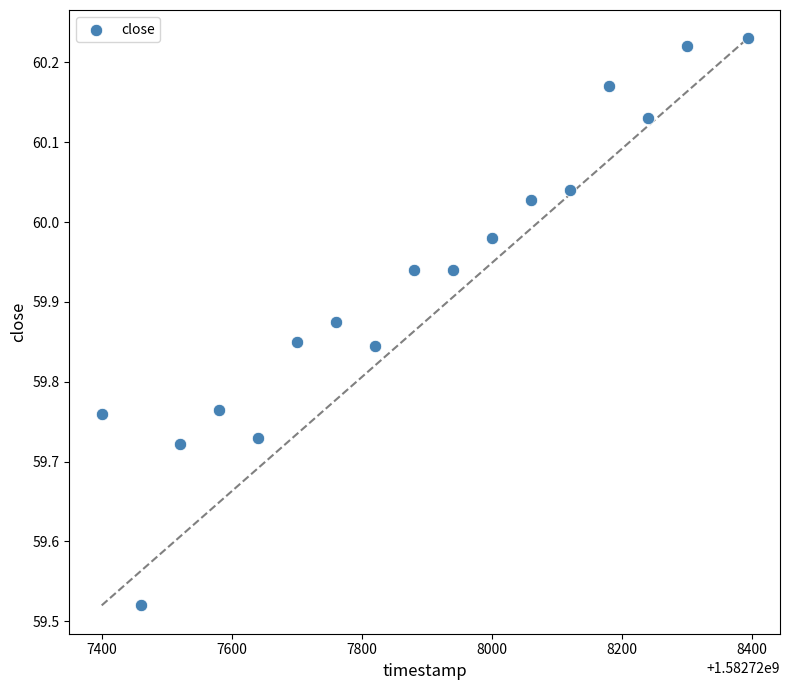

What is the range of Y values (max minus min)?

0.7